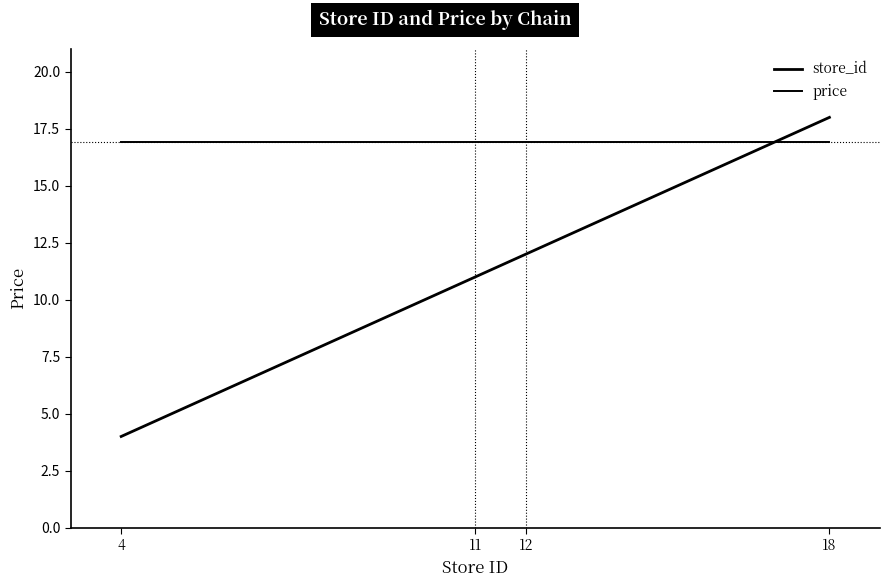

The value of price at 11 is 24.0. True or false?

False